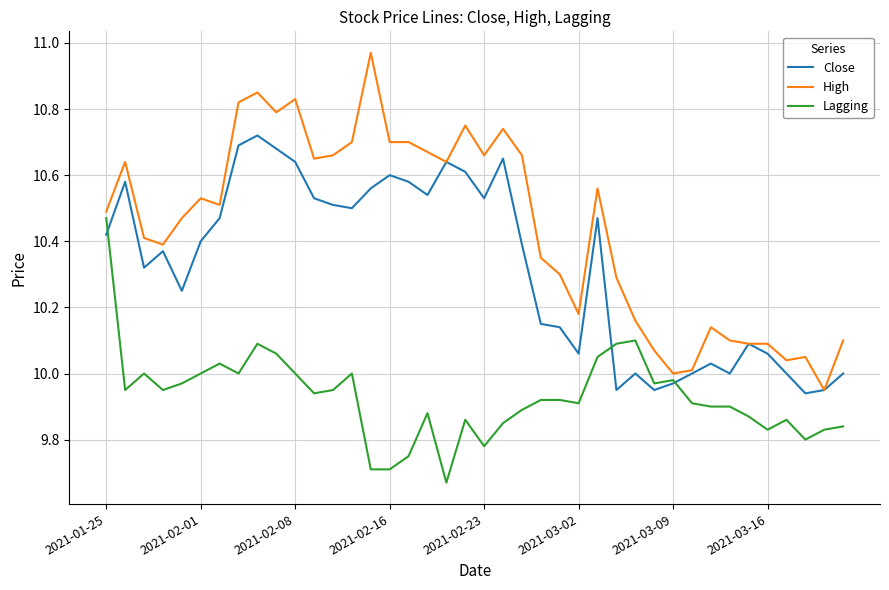

Which series has the largest total across all categories?

High